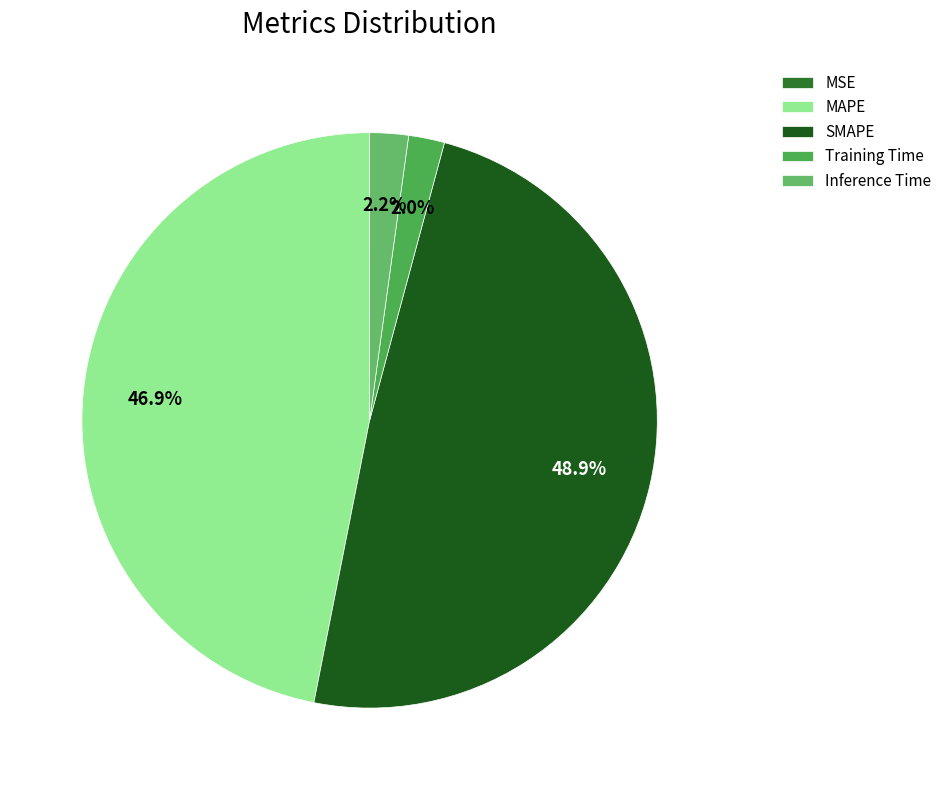

Is Training Time the majority of the pie?

No